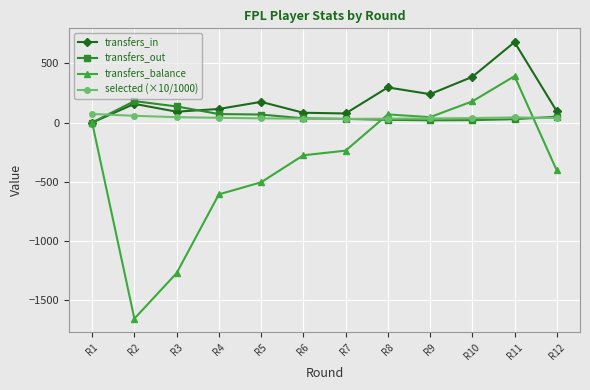

Where does the transfers_out series first go above 35?

R2